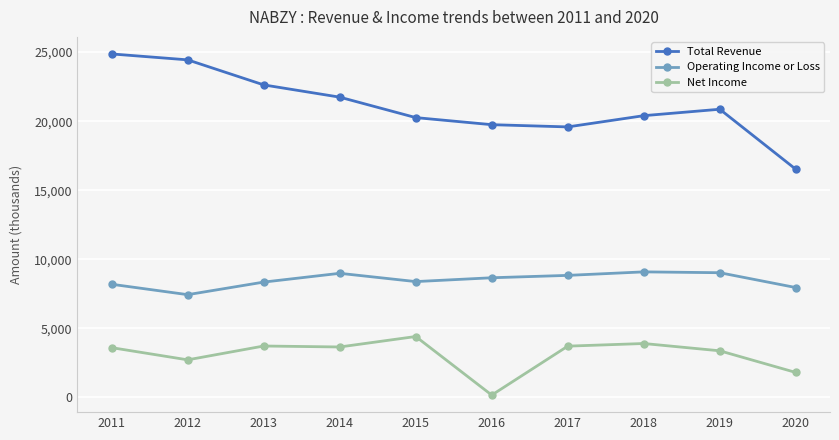

Reading left to right, transcribe all the data shown in this chart.

Total Revenue: 24866300	24438500	22625100	21737400	20256800	19743700	19582200	20396800	20862000	16515100
Operating Income or Loss: 8187700	7434400	8345300	8981100	8381500	8658800	8831000	9085400	9024000	7949900
Net Income: 3596800	2714700	3716700	3646600	4404100	162900	3706600	3897400	3369300	1800800